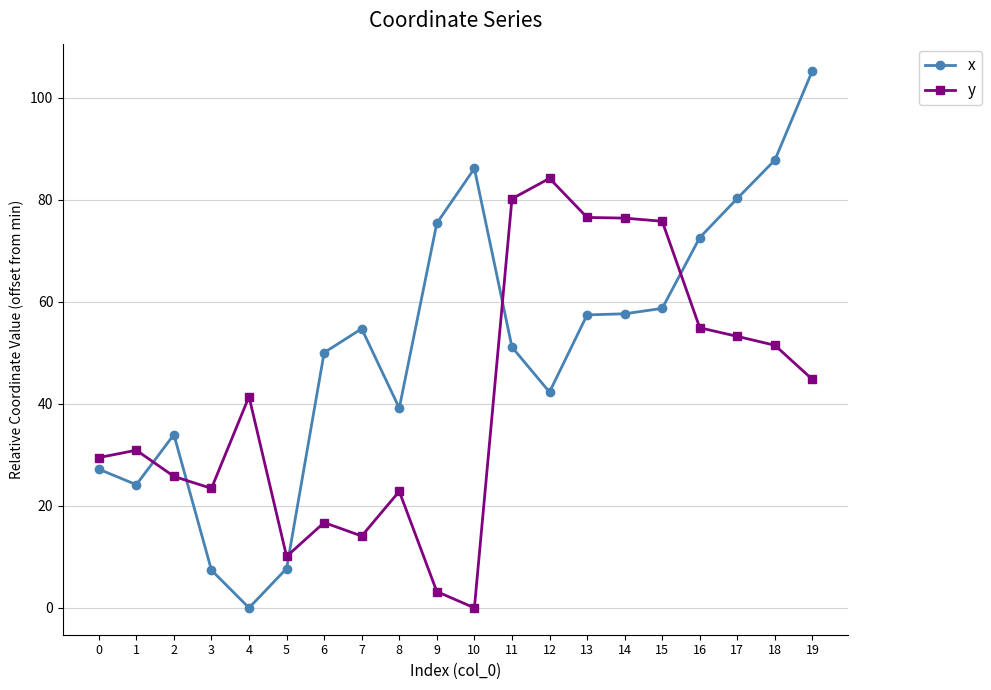

True or false: x has a value of 40.2 at 0.

False